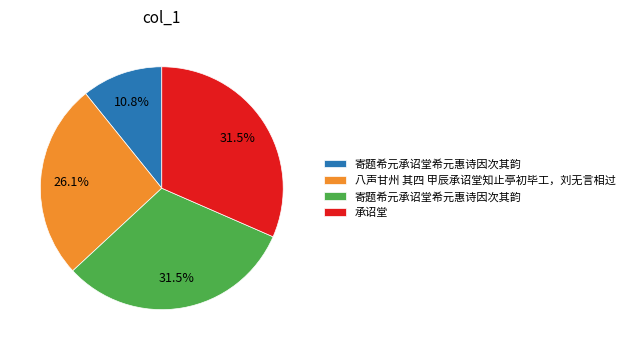

Is there any slice that represents more than half of the pie?

No